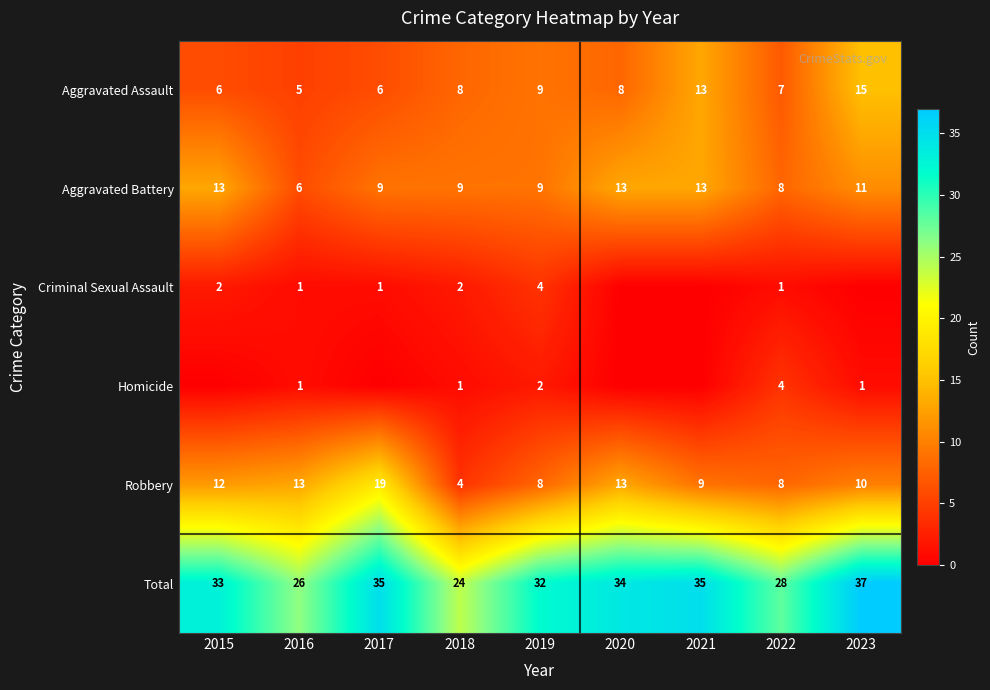

What is the difference between the highest and lowest values at 2018?

23